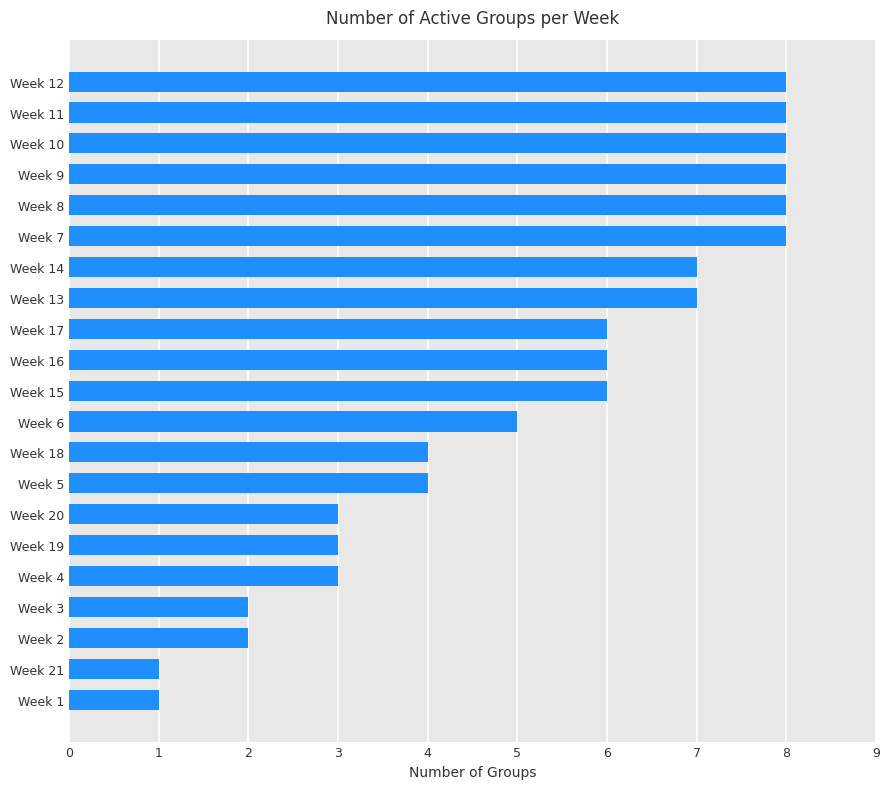

How many categories are shown in the chart?

21